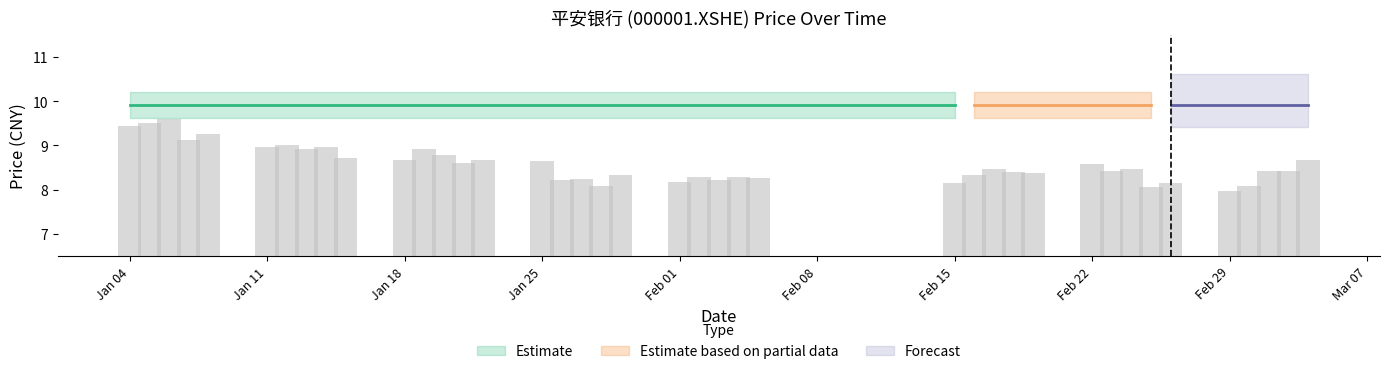

What is the sum of all values?

342.9